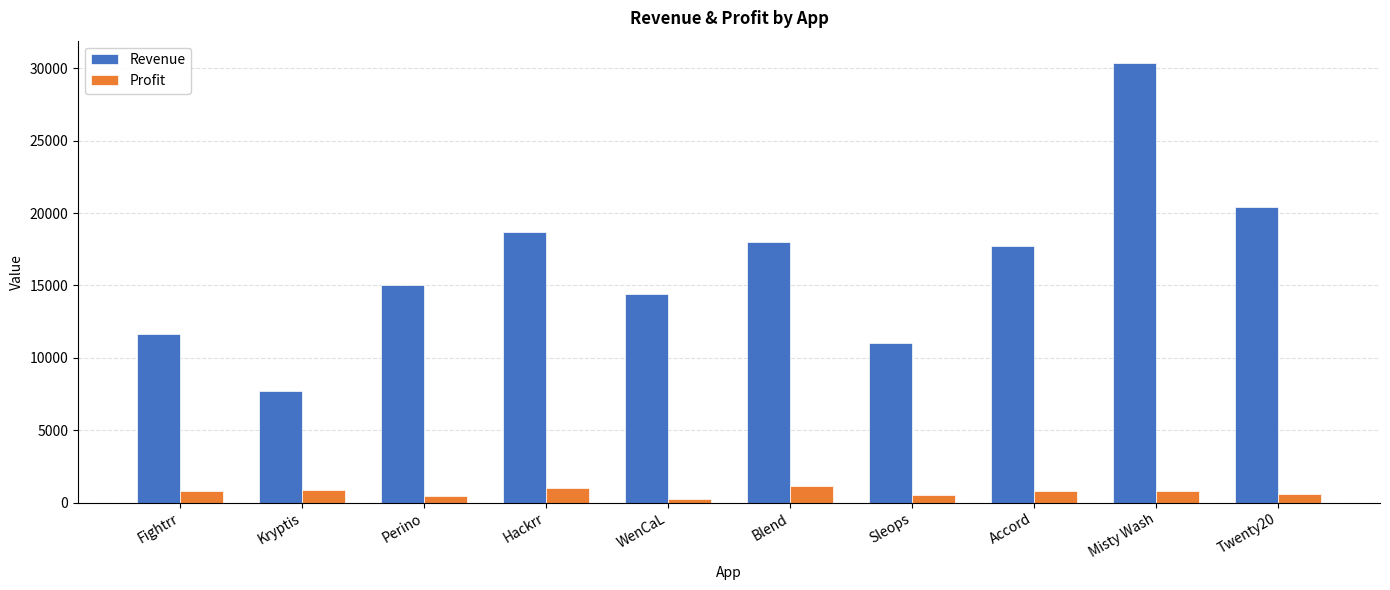

Which series has the widest spread of values?

Revenue